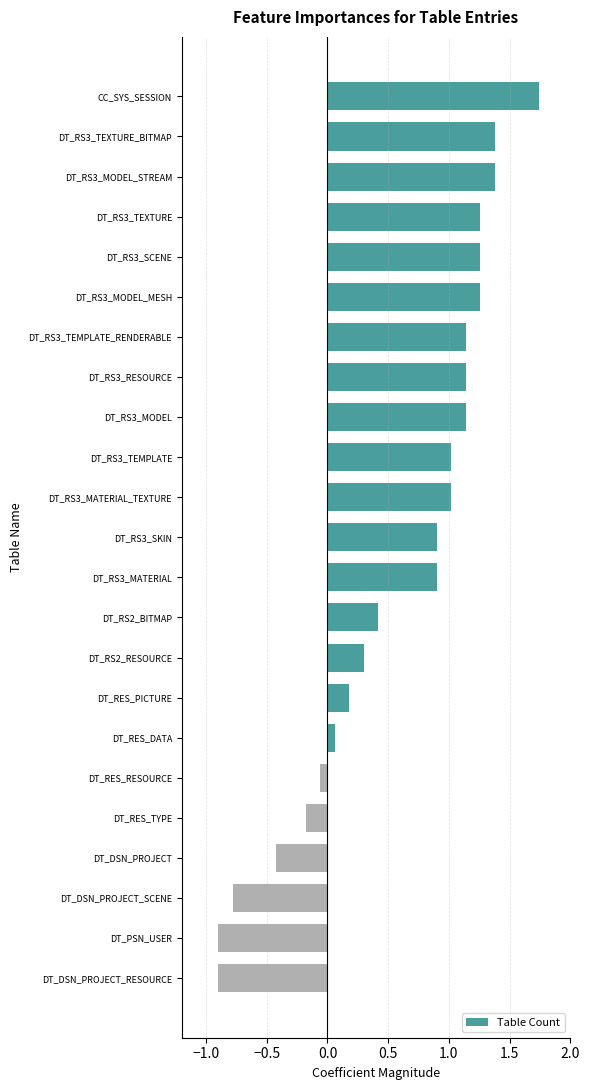

Between DT_RS3_SCENE and DT_DSN_PROJECT, which is larger?

DT_RS3_SCENE